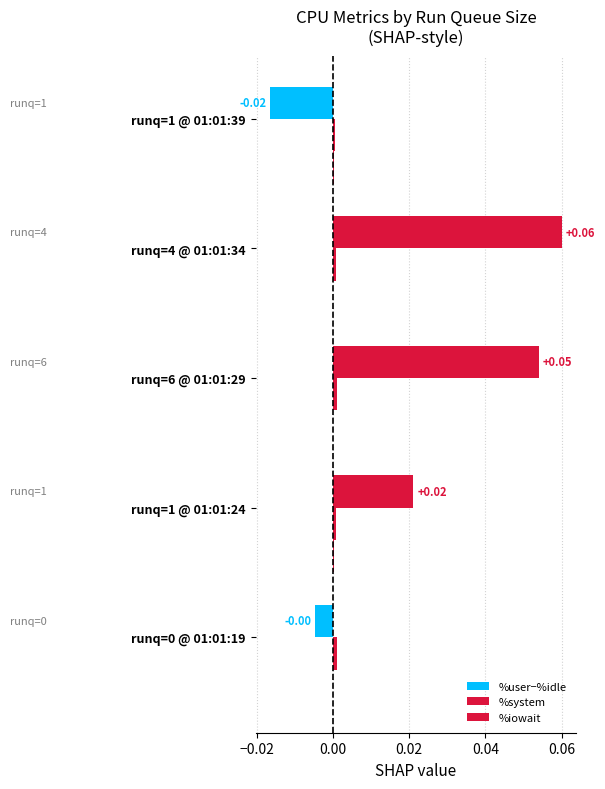

Which series has the largest total across all categories?

%user−%idle